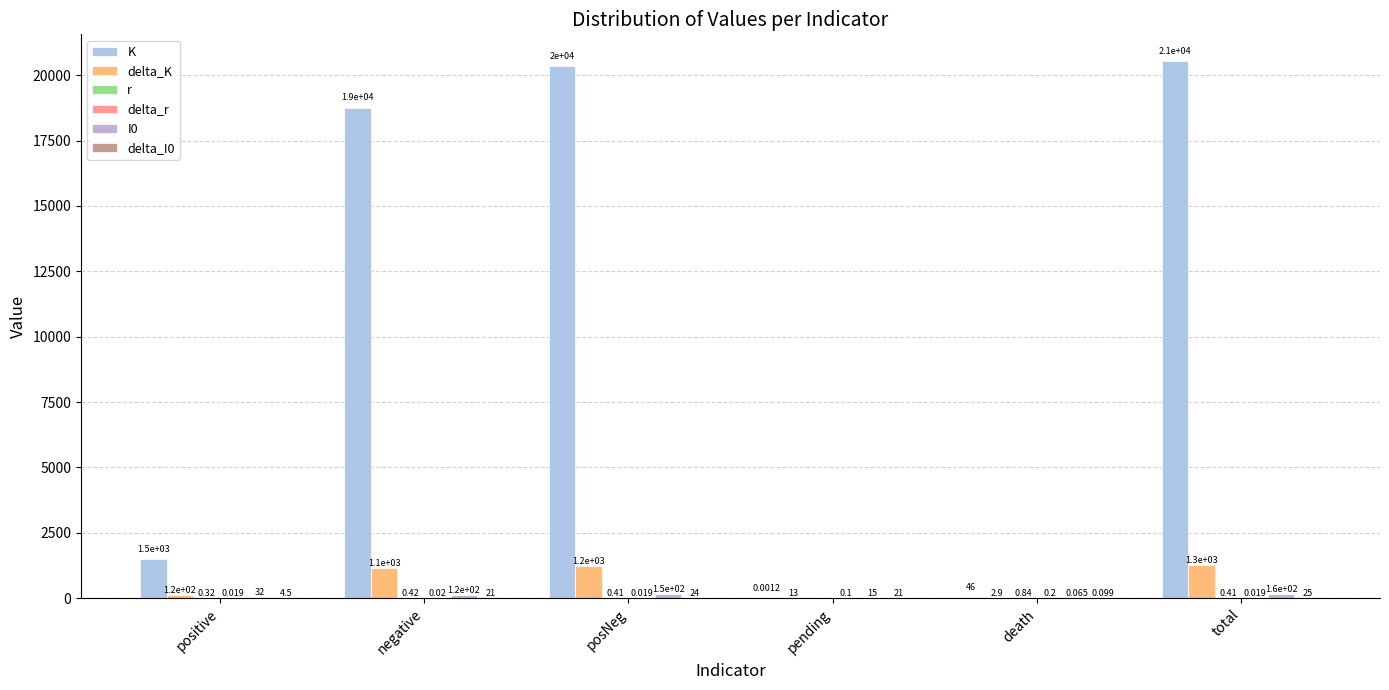

What position from the right is total?

1